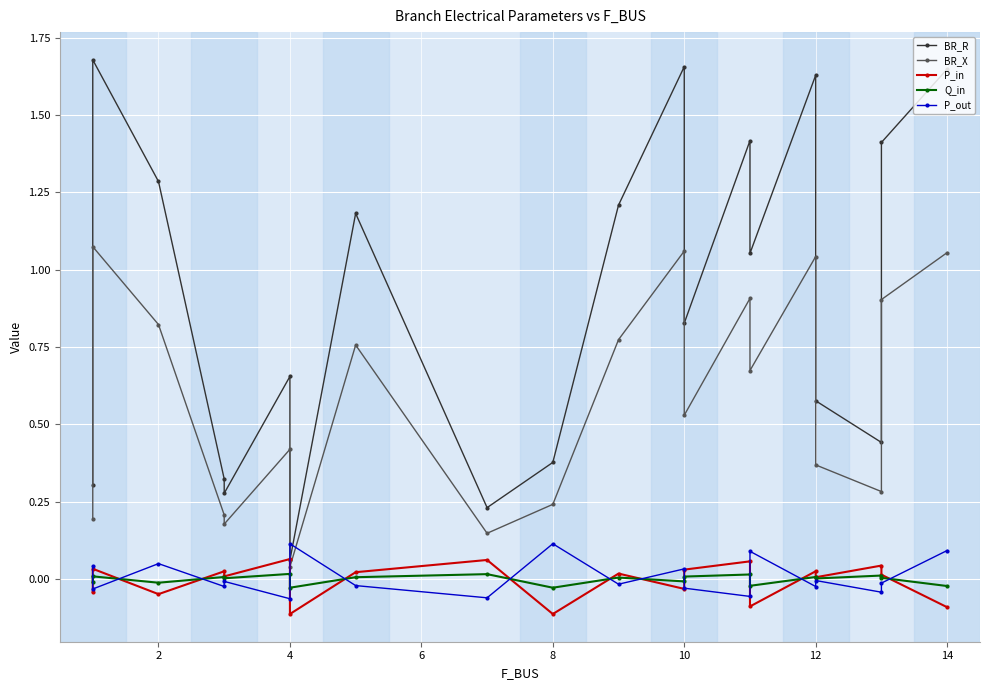

What is the sum of all BR_R values?

18.2